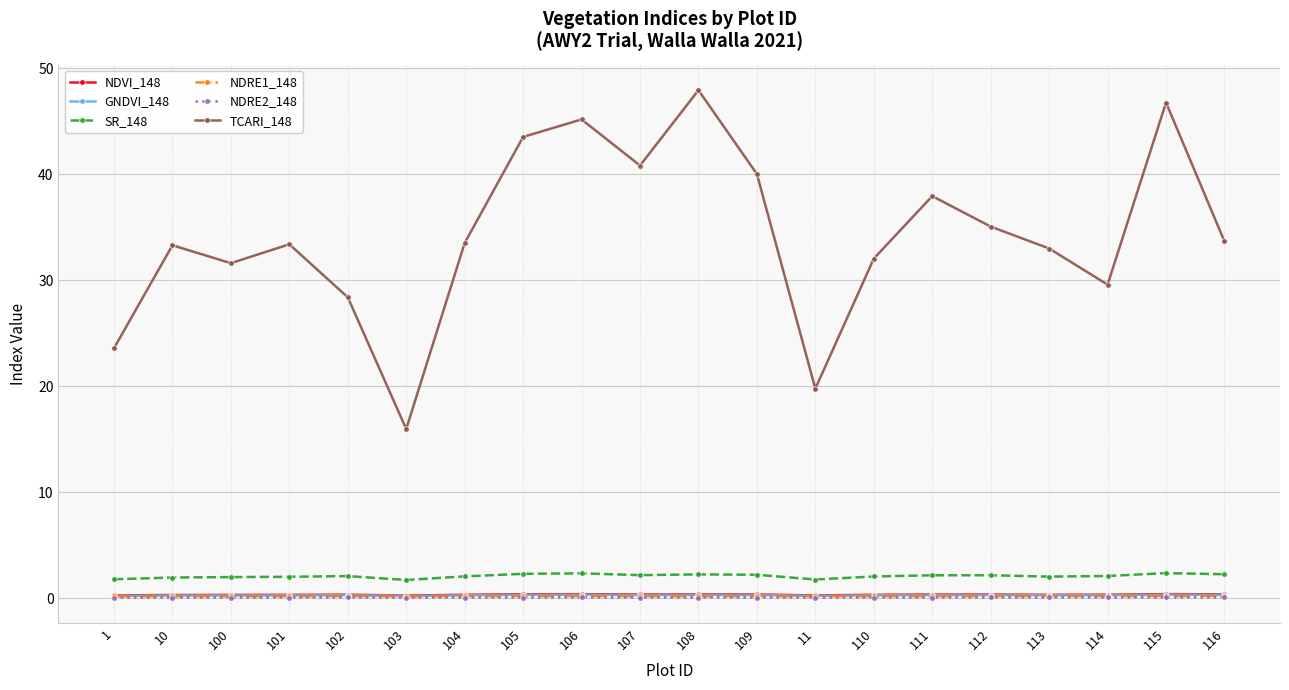

At which label does TCARI_148 first exceed 33?

10